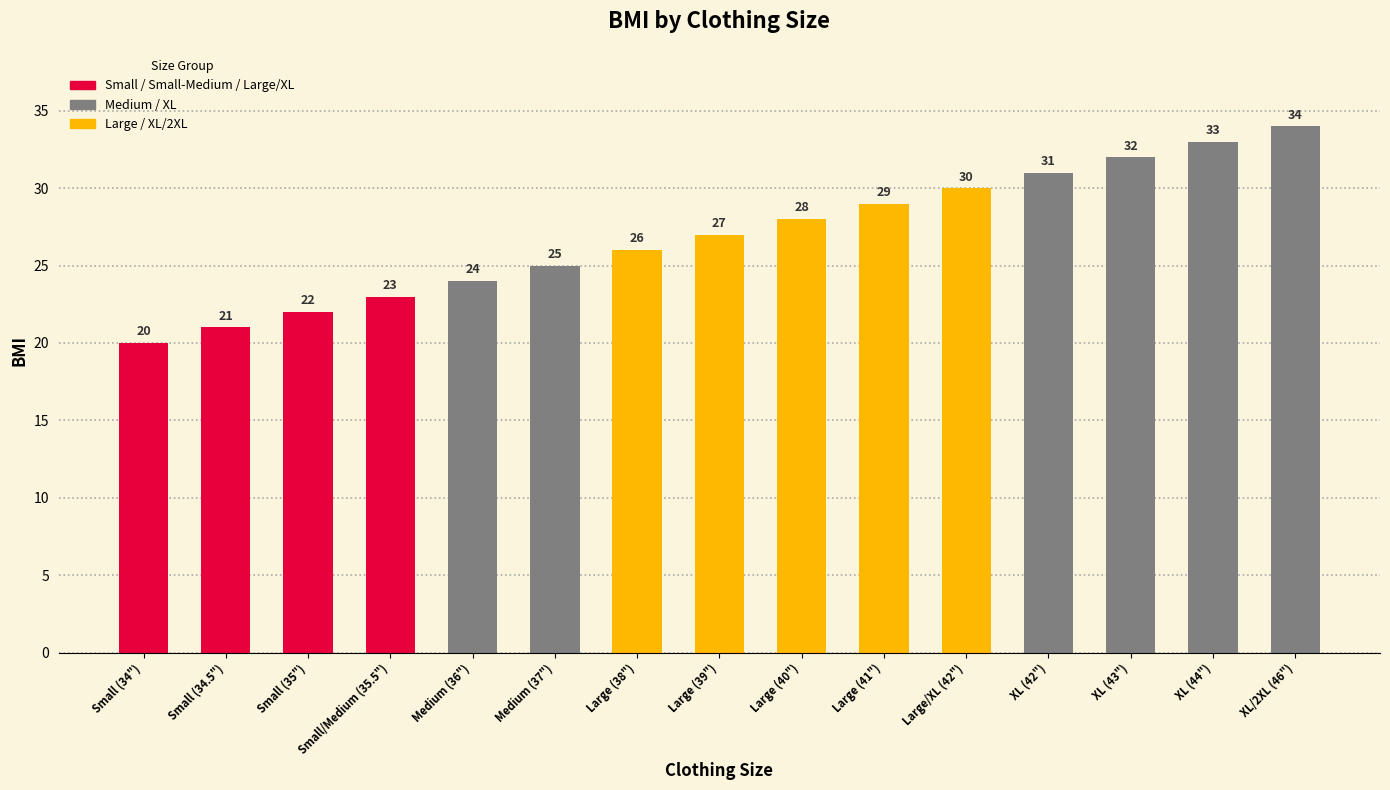

Reading left to right, transcribe all the data shown in this chart.

Small (34")=20	Small (34.5")=21	Small (35")=22	Small/Medium (35.5")=23	Medium (36")=24	Medium (37")=25	Large (38")=26	Large (39")=27	Large (40")=28	Large (41")=29	Large/XL (42")=30	XL (42")=31	XL (43")=32	XL (44")=33	XL/2XL (46")=34